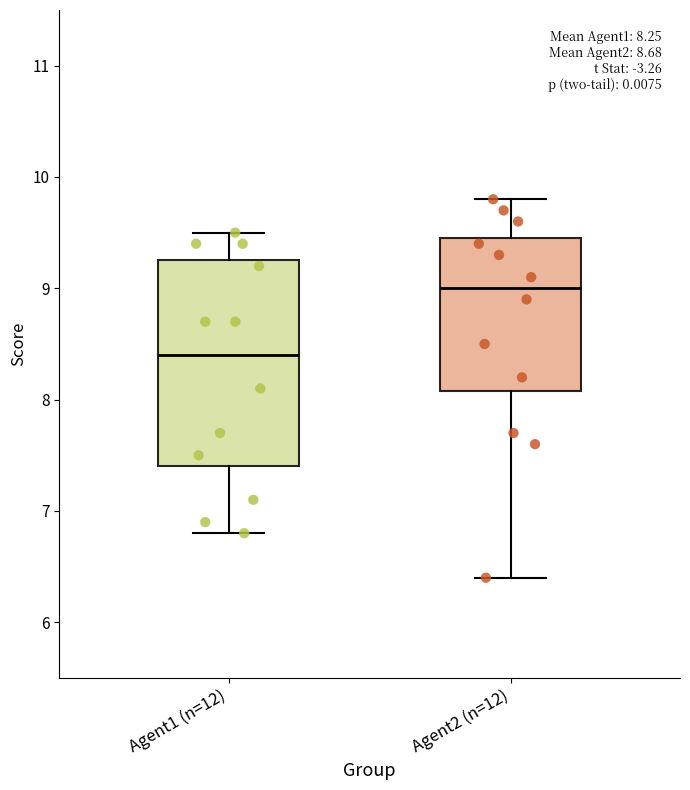

Which box is the tallest, from its lower edge to its upper edge?

Agent1 (n=12)